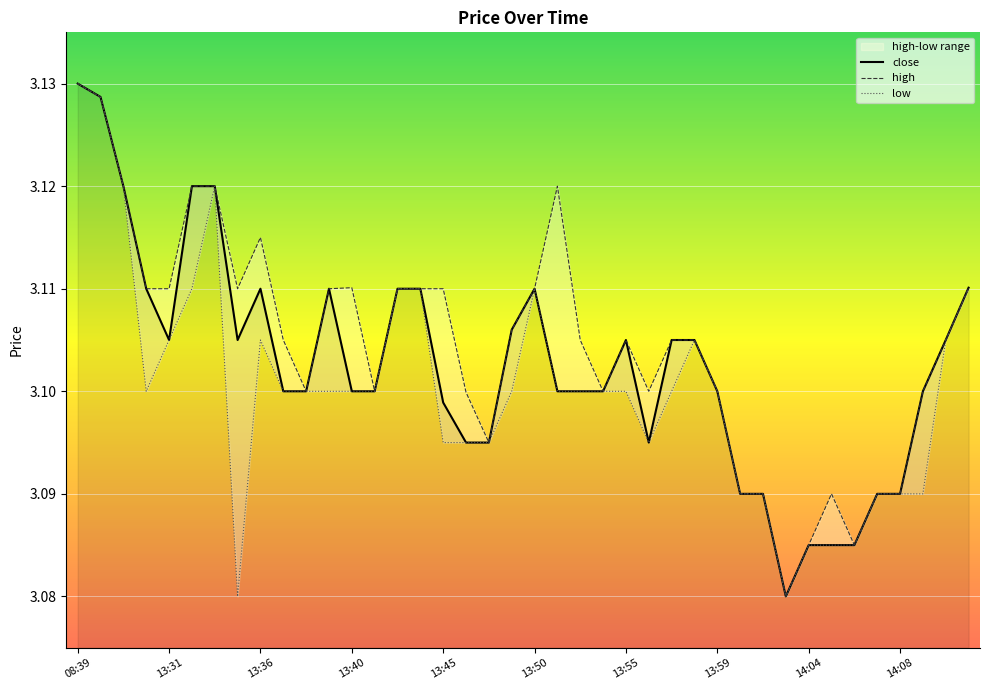

At which label does high reach its peak?

08:39